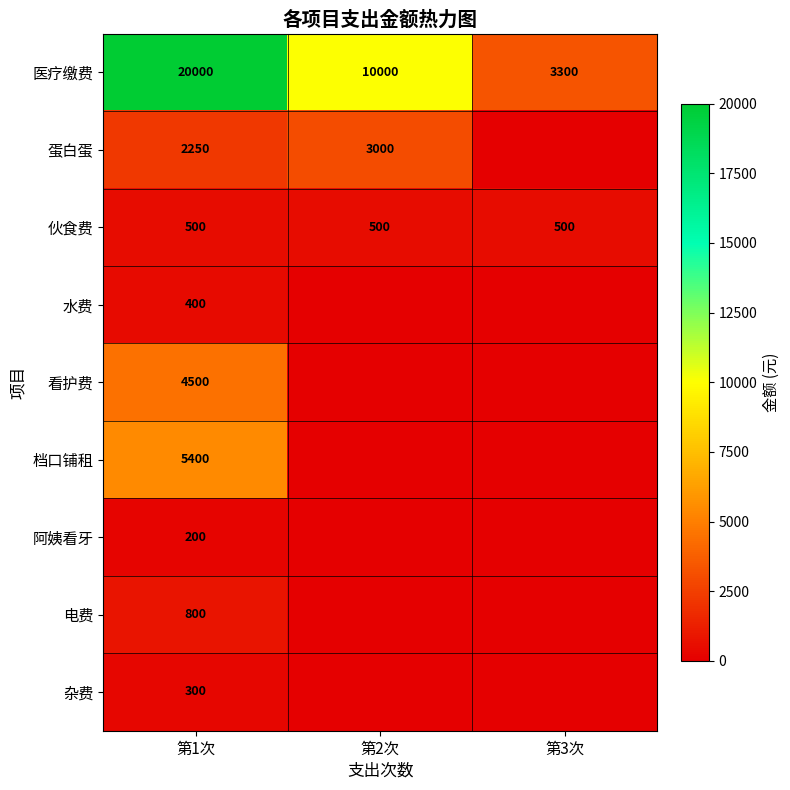

Is it true that 电费 equals 1266 at 第1次?

False